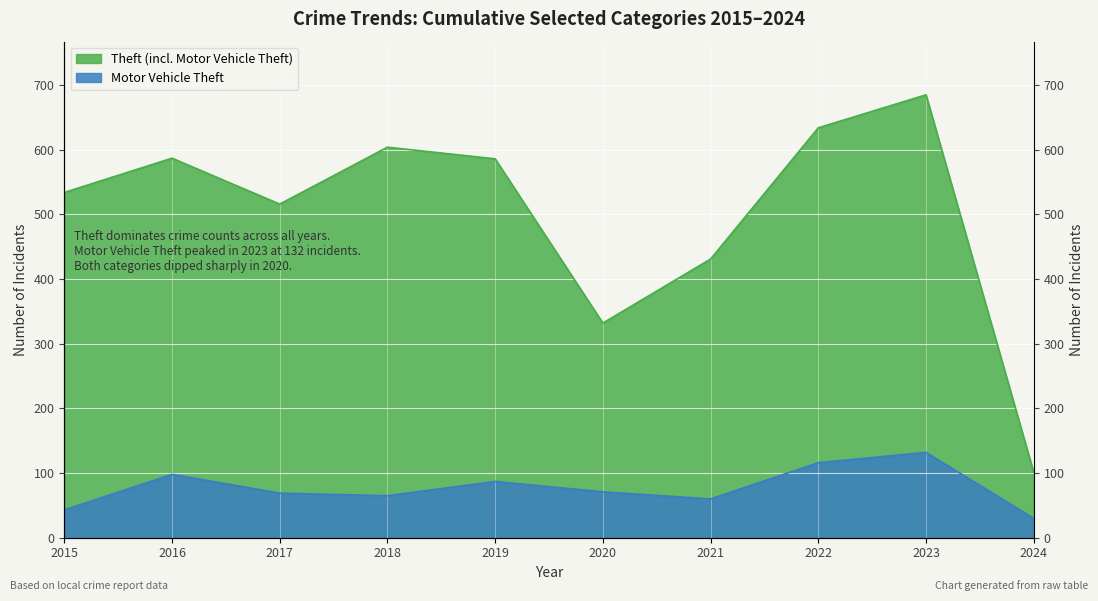

Which category has the highest value in the Motor Vehicle Theft series?

2023